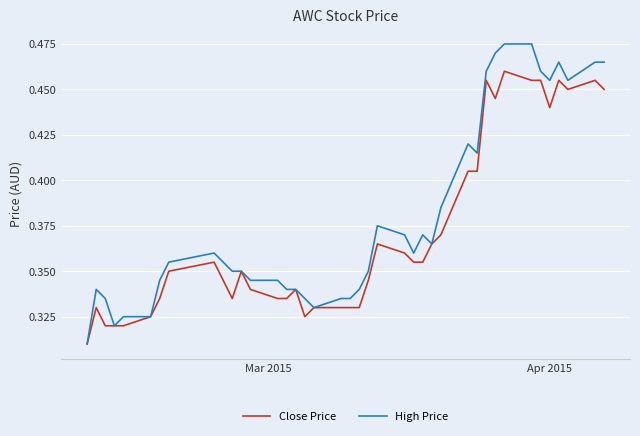

Which series has the largest range (max minus min)?

High Price